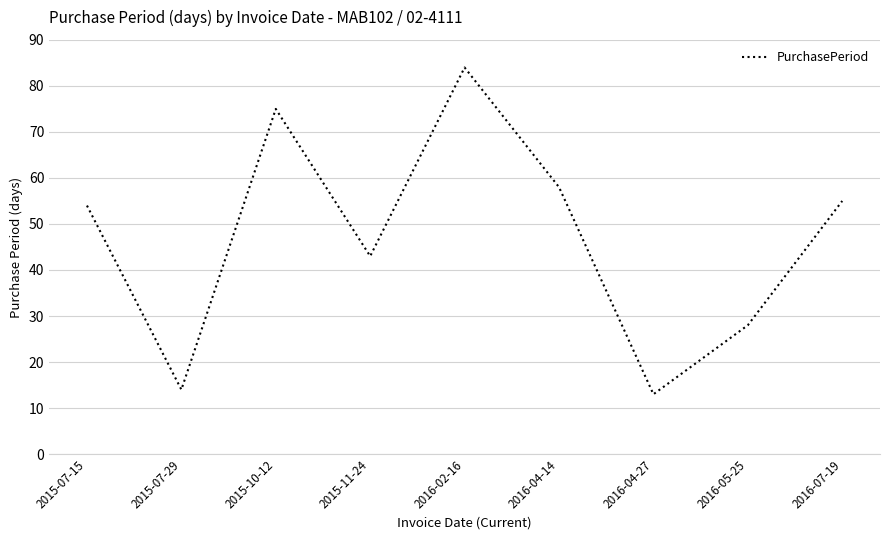

What is the maximum value shown in the chart?

84